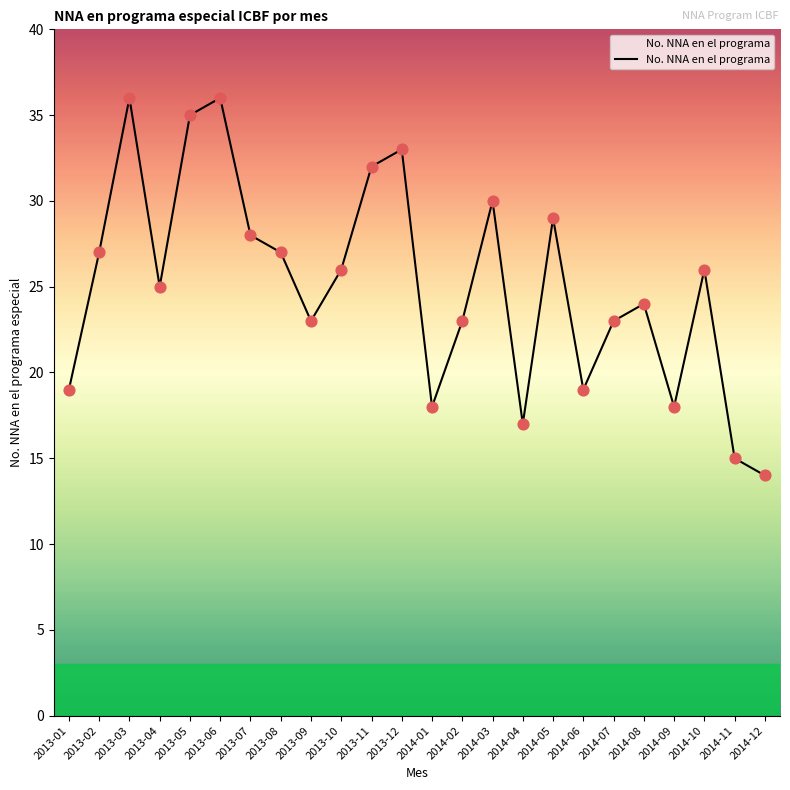

What is the change in value from 2013-08 to 2013-09?

-4